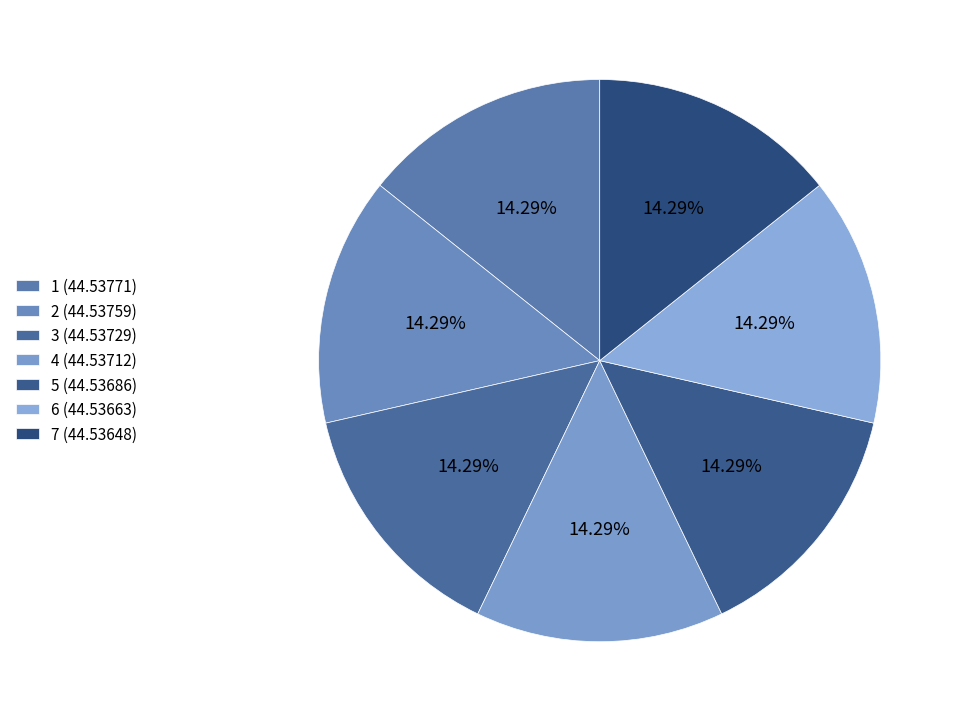

To the nearest percent, what percentage of the pie is 1?

14%